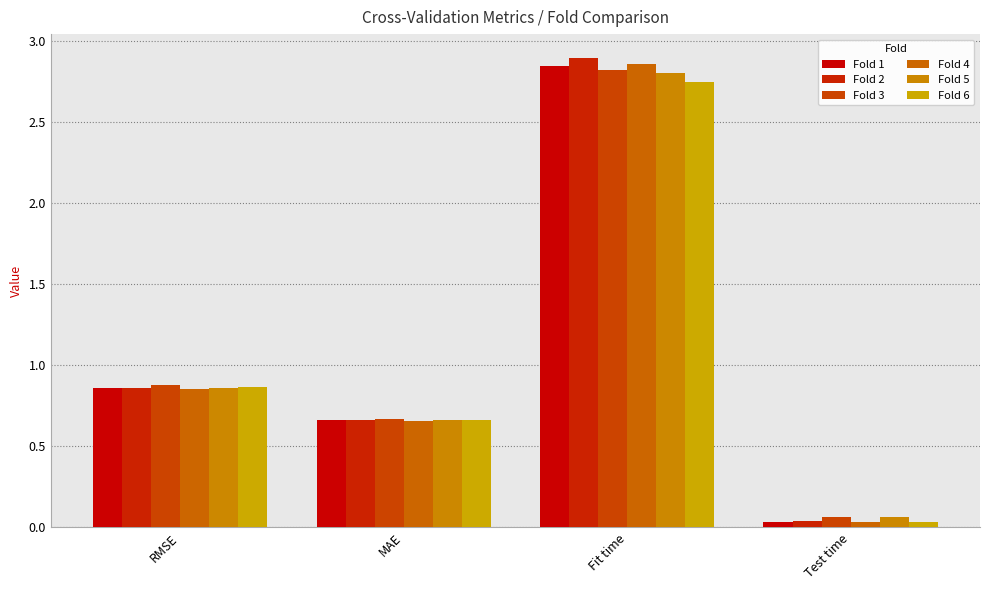

Which series changed the most between RMSE and Test time?

Fold 6